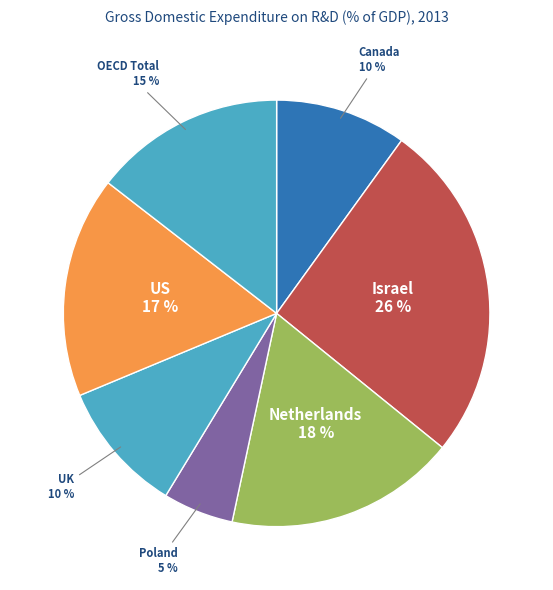

Count the number of slices in the pie.

7